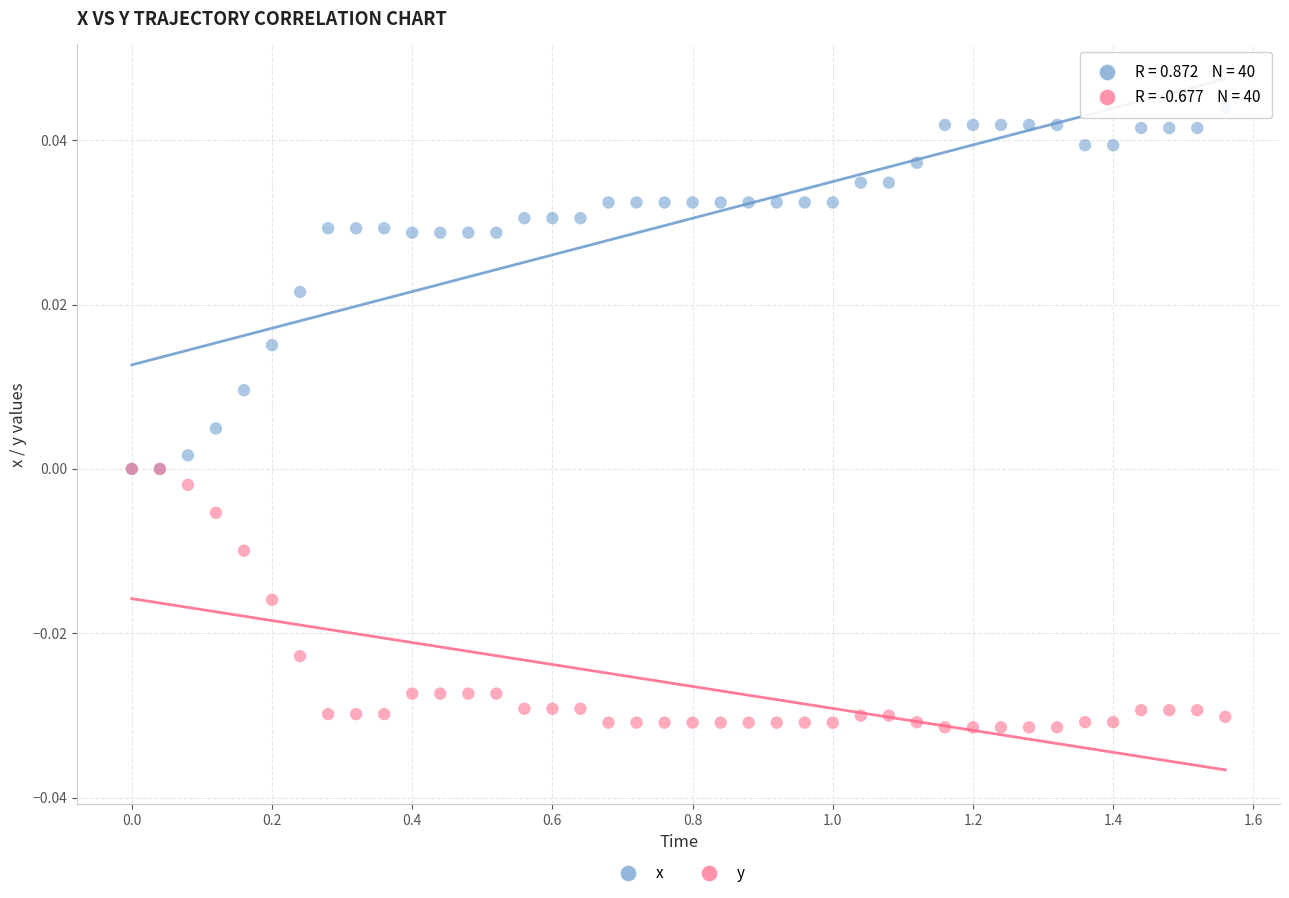

Which series contains the lowest Y value?

y